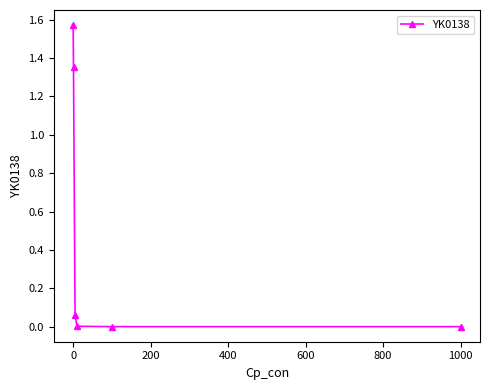

True or false: the data has more than 2 interior local peaks.

False